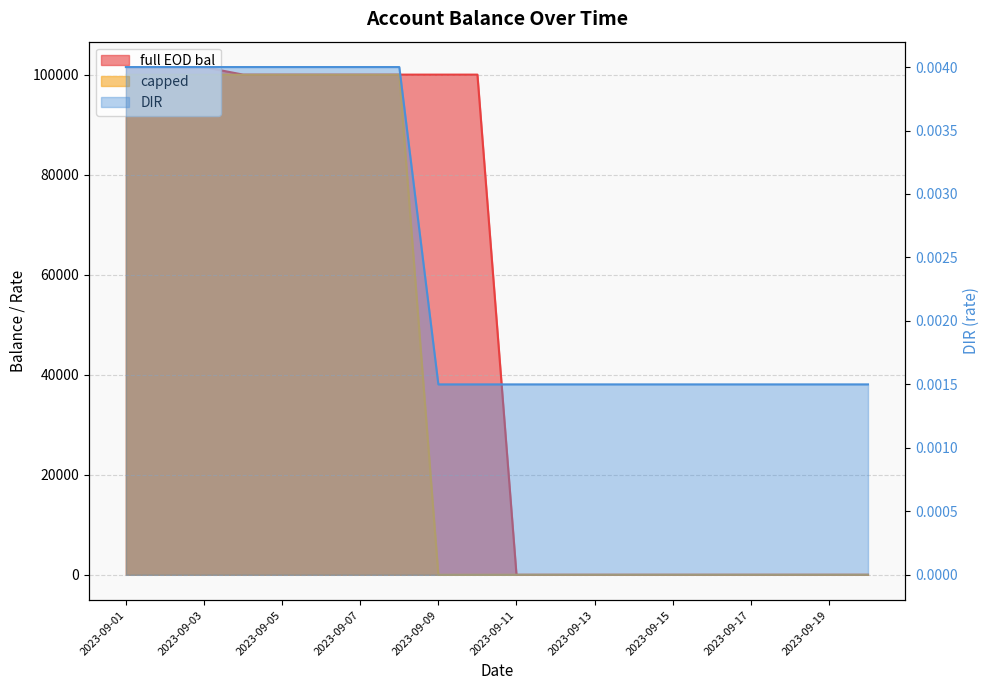

How many data points does each series have?

20